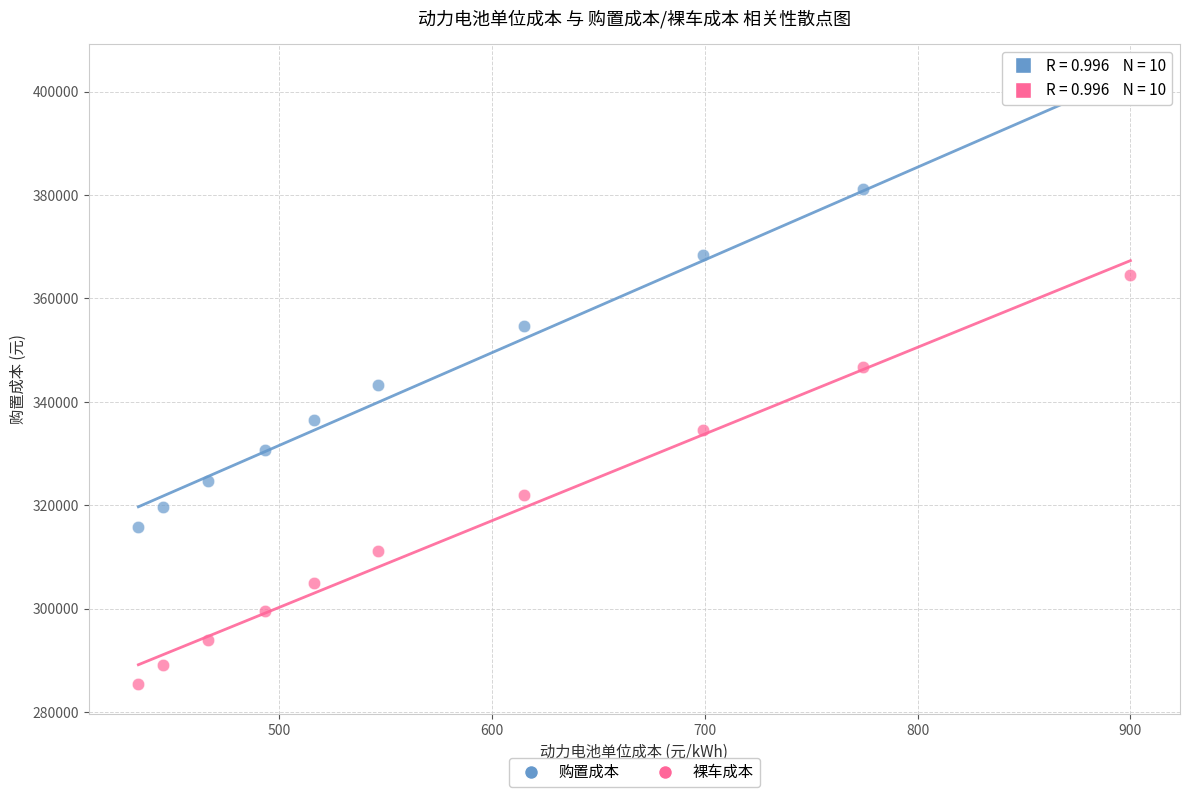

Which series reaches the maximum Y coordinate?

购置成本